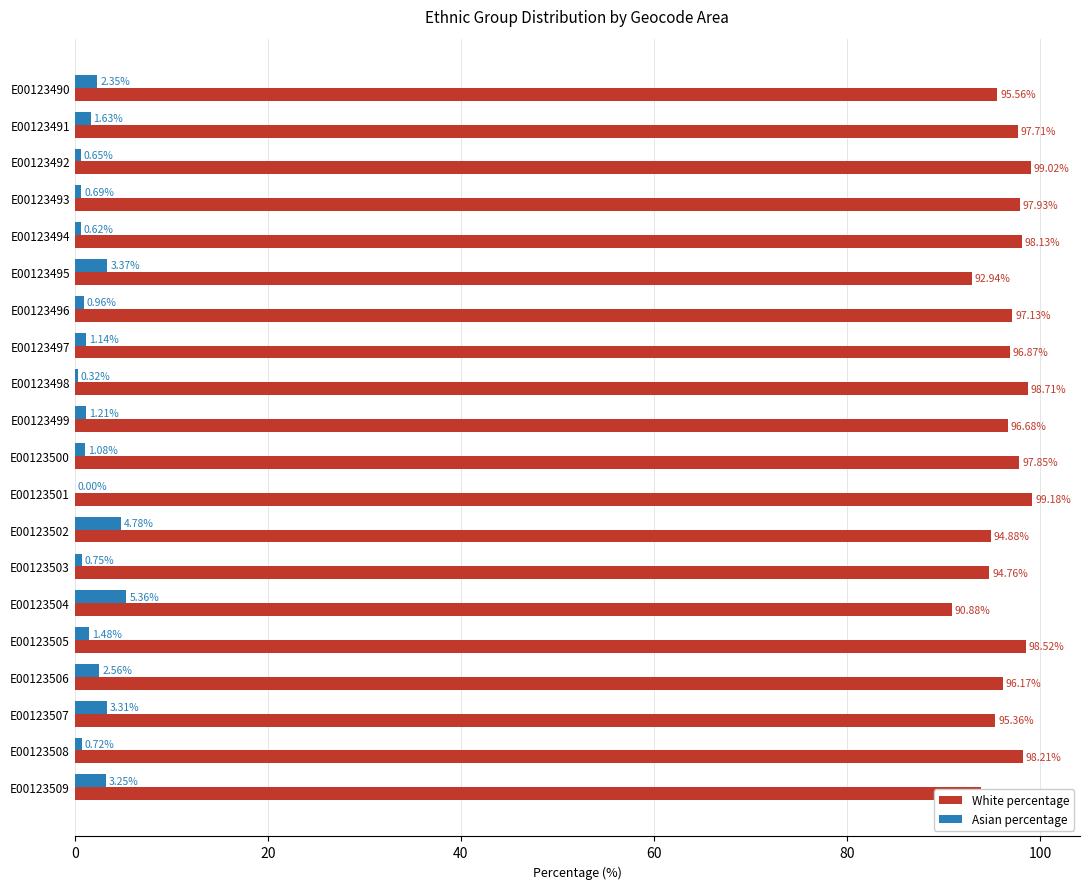

Between E00123493 and E00123506, which series saw the biggest shift?

Asian percentage